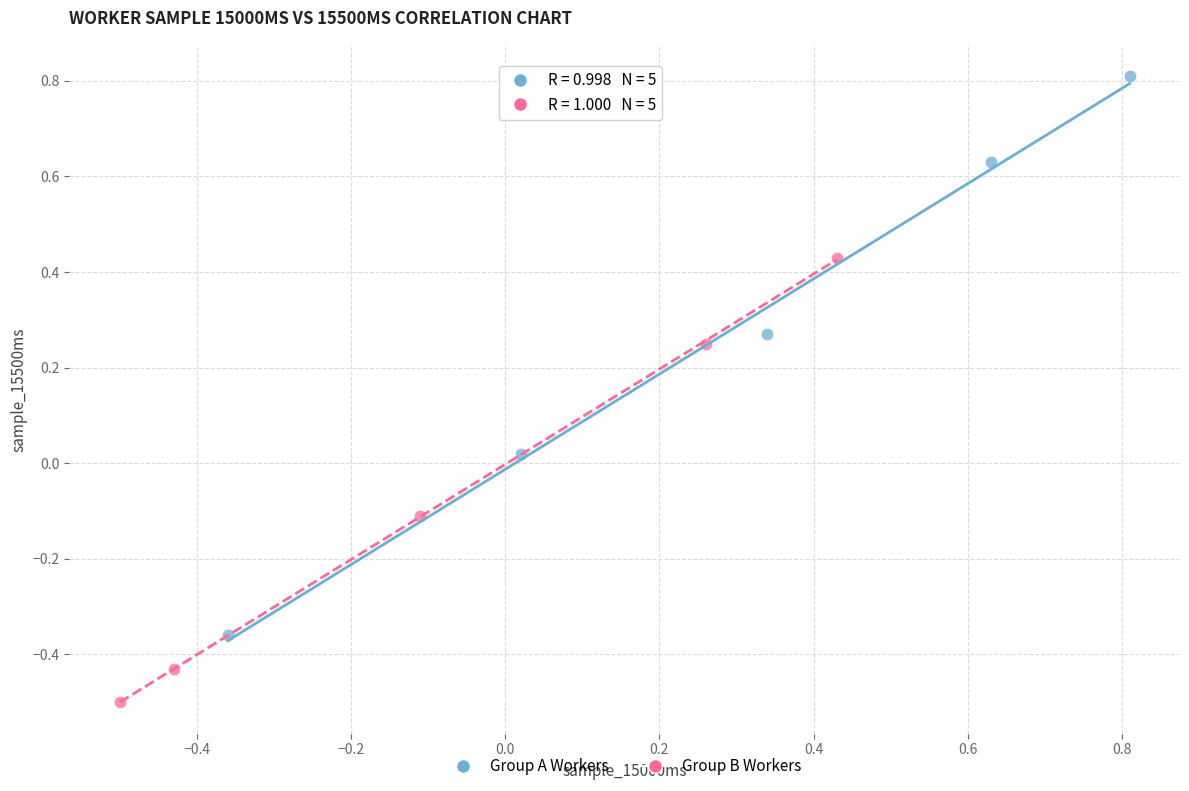

Which series reaches the maximum Y coordinate?

Group A Workers